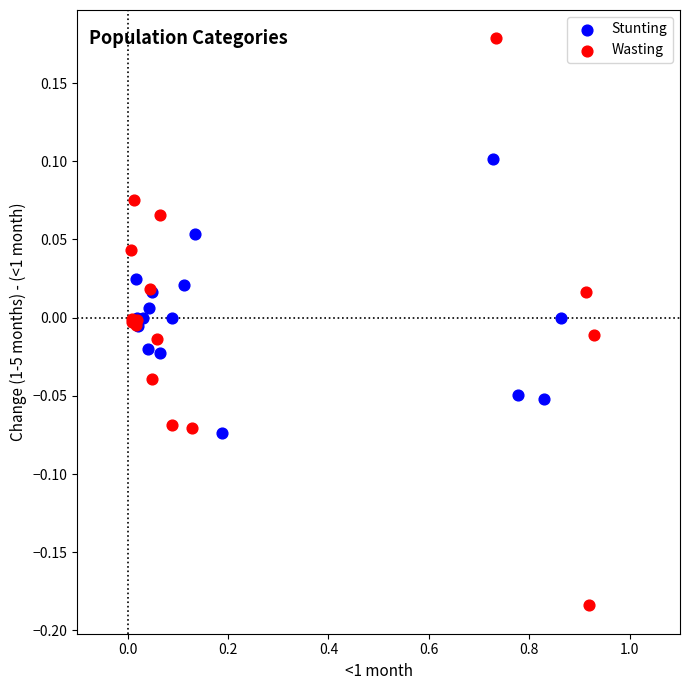

Which series contains the lowest Y value?

Wasting